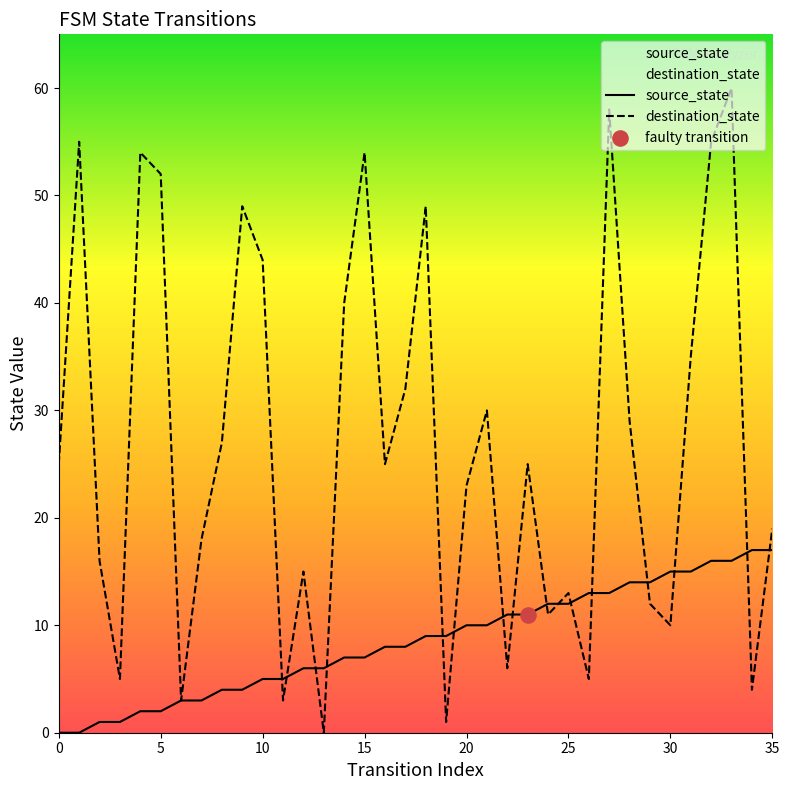

What are all the series names shown in the legend?

source_state, destination_state